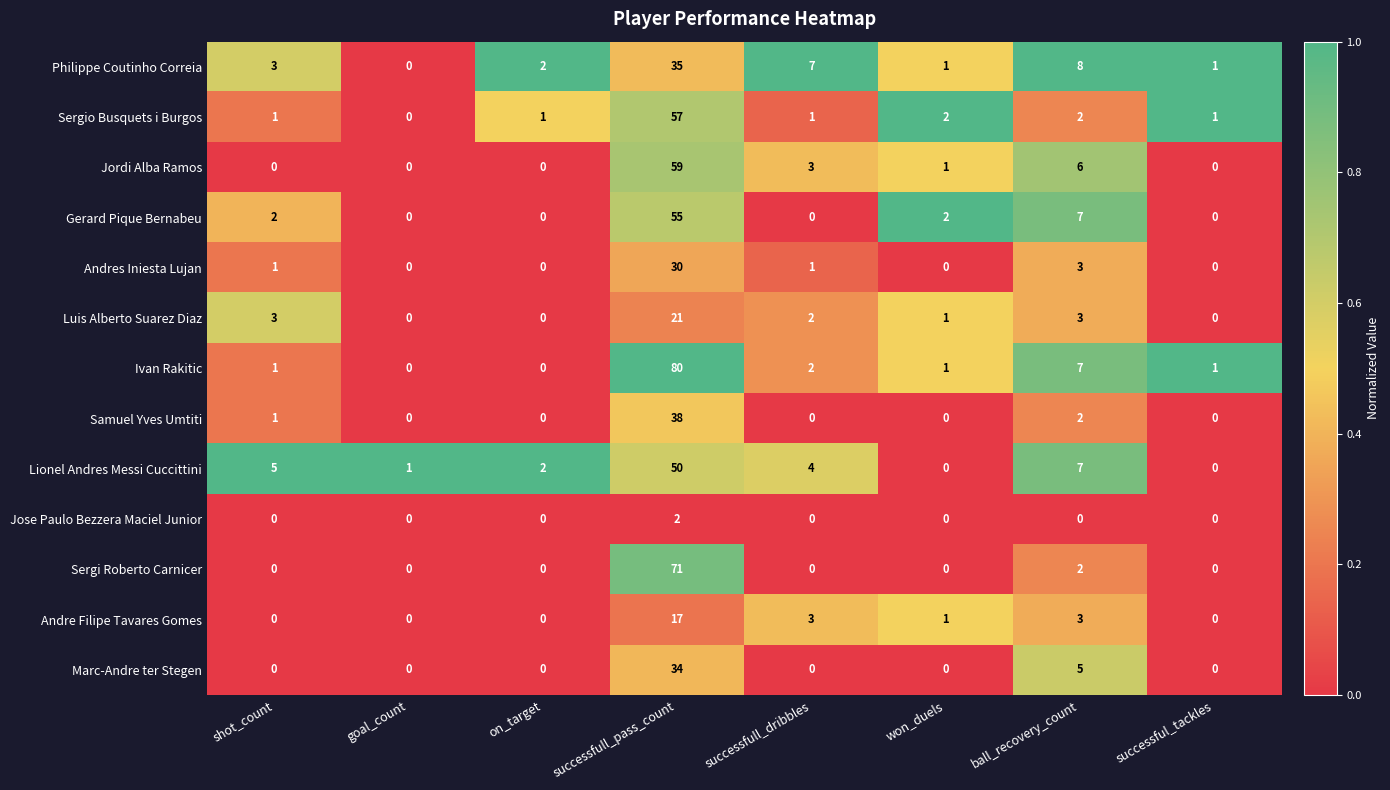

At which category is the sum across all series the highest?

successfull_pass_count